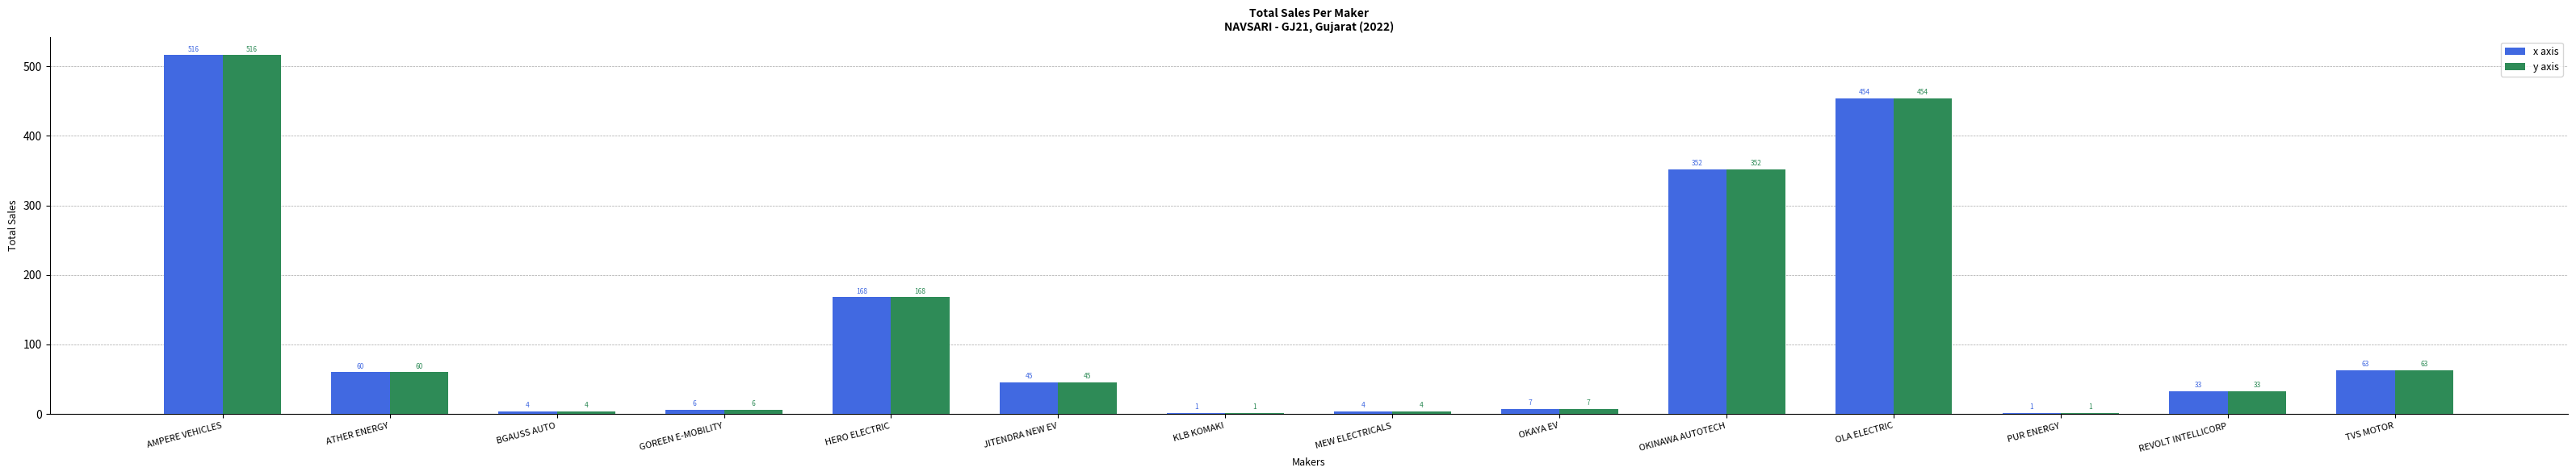

What is the sum of all y axis values?

1714